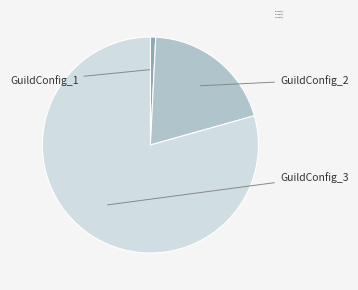

What is the smallest slice in the pie chart?

GuildConfig_1